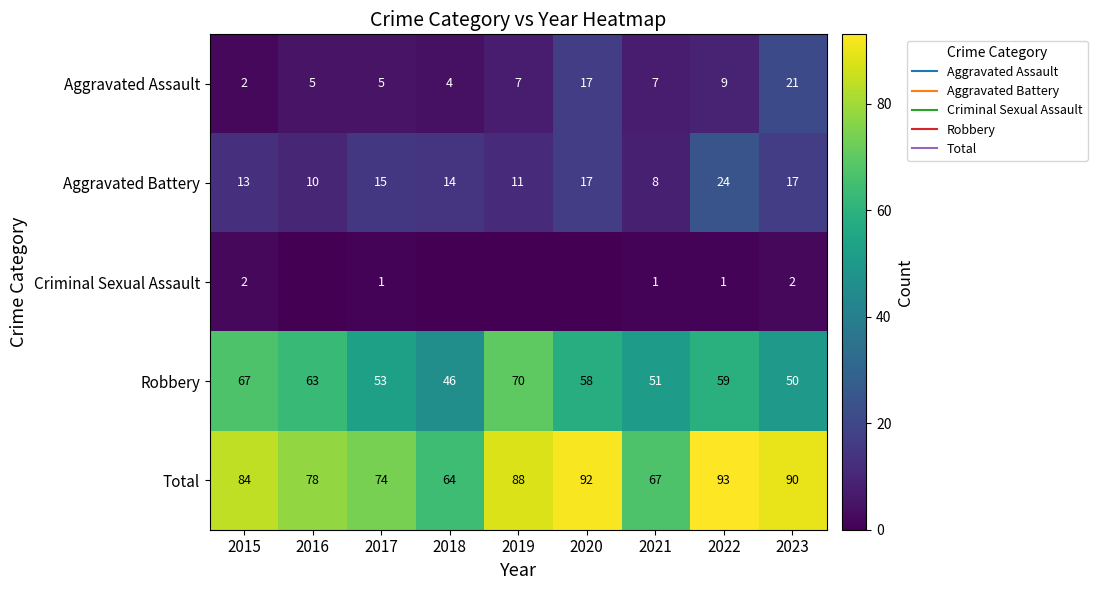

What is the highest value of the Aggravated Battery series?

24